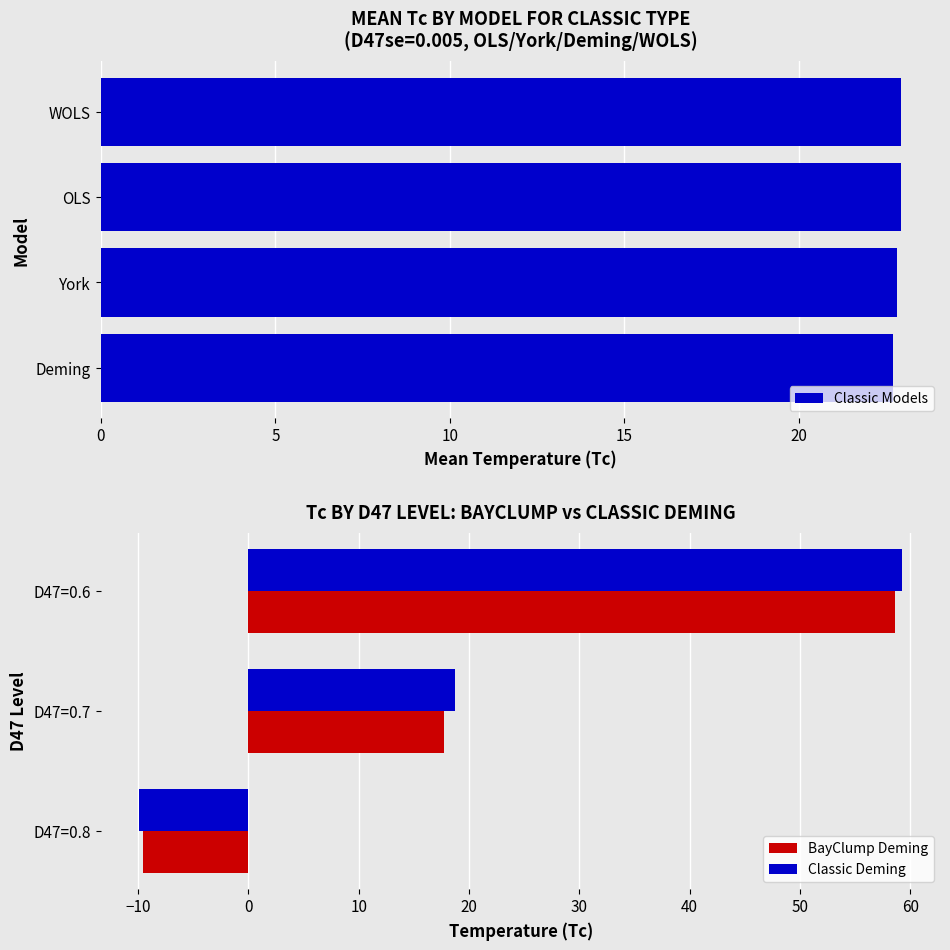

Which category has the highest value in the Deming series?

D47=0.6